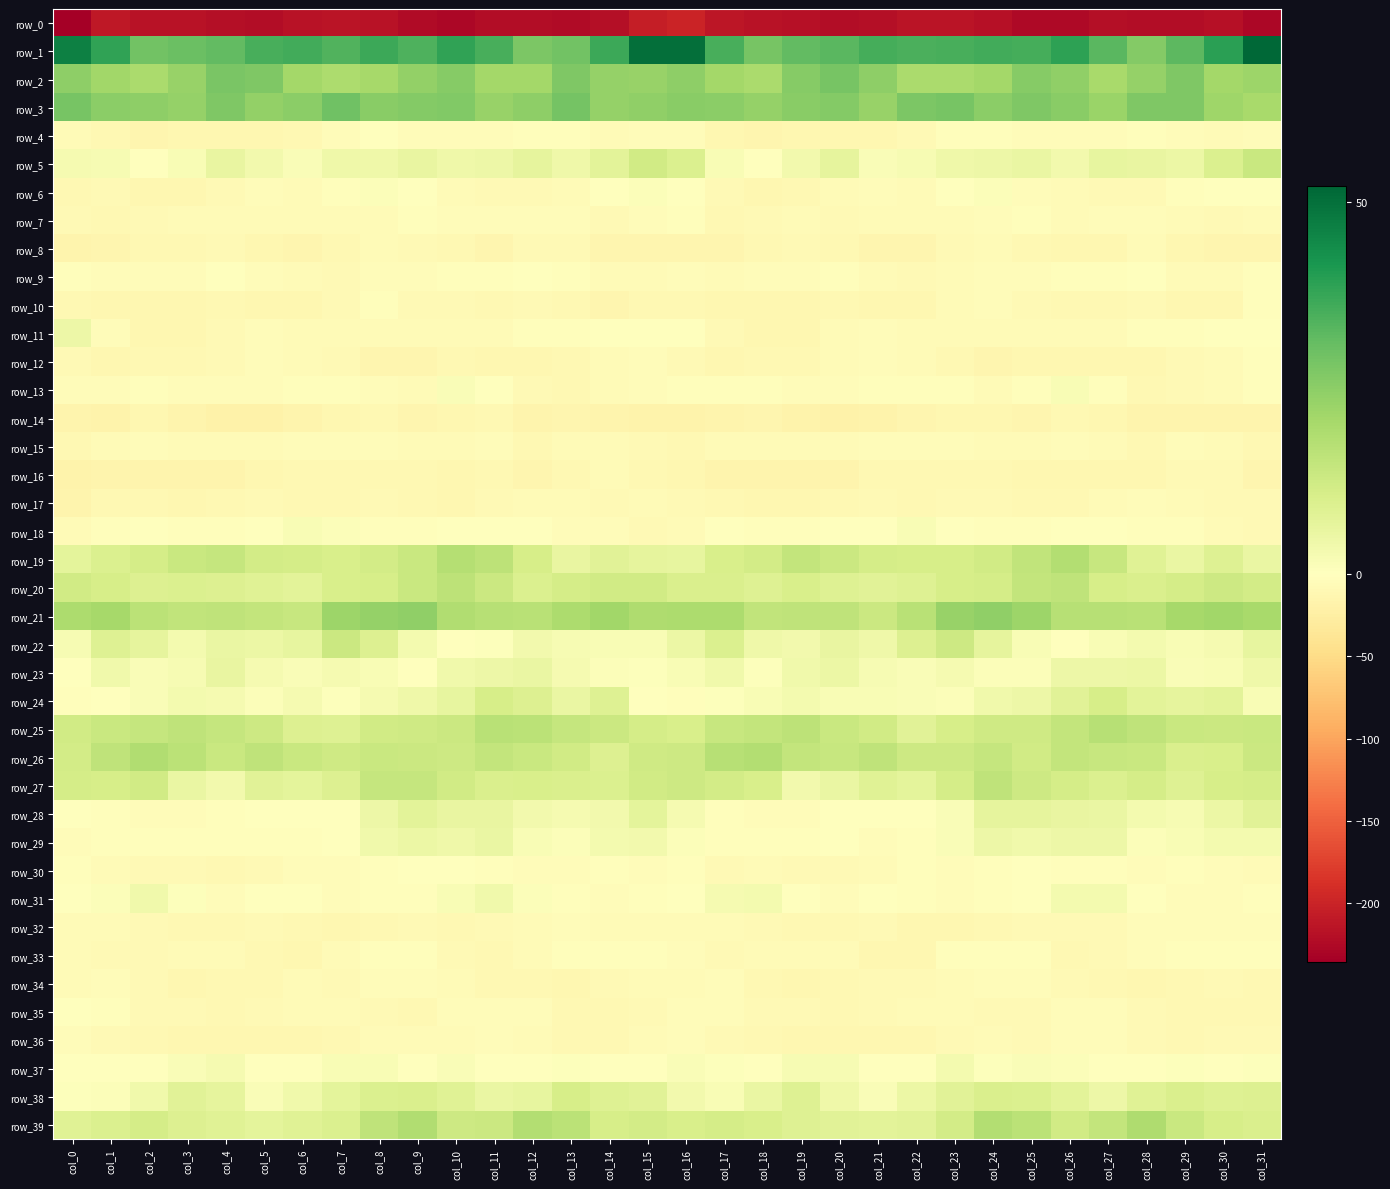

Rank the categories by row_14 value from highest to lowest.

col_11, col_8, col_26, col_23, col_24, col_7, col_10, col_27, col_2, col_18, col_9, col_25, col_22, col_13, col_31, col_29, col_6, col_17, col_28, col_12, col_14, col_0, col_30, col_3, col_1, col_15, col_19, col_21, col_16, col_4, col_20, col_5